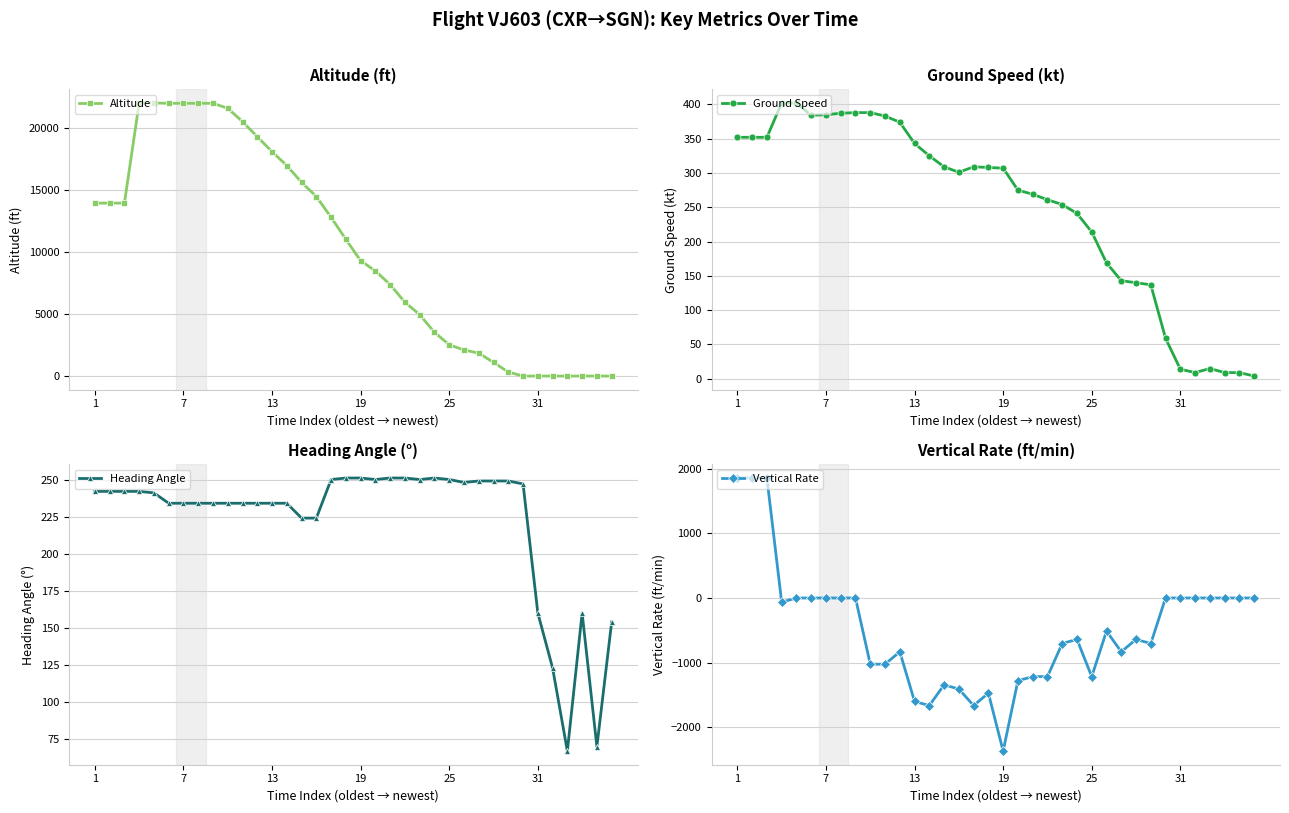

How many values in the Altitude series are below 11025?

18